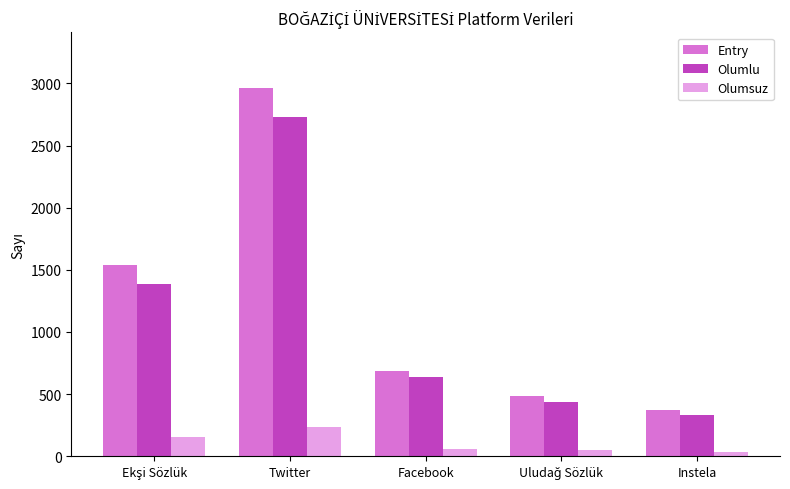

What is the highest value of the Olumsuz series?

238